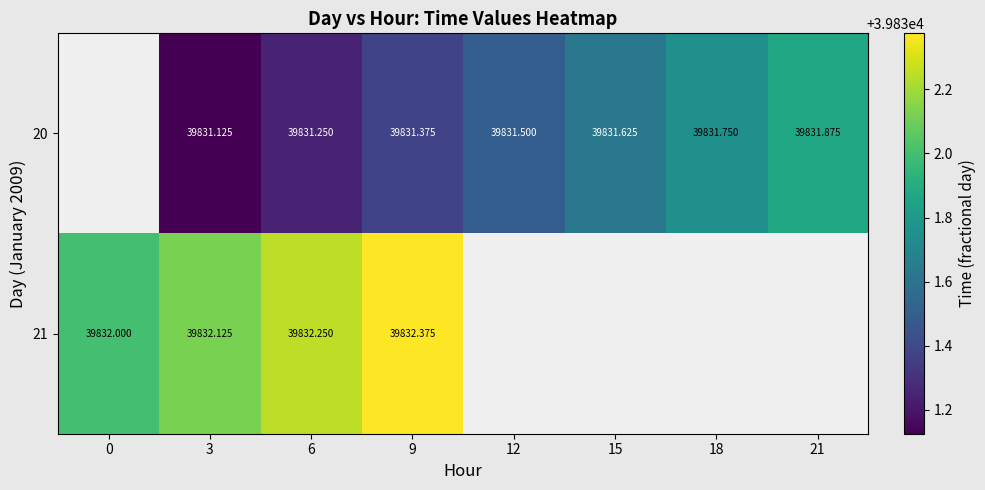

What is the maximum value for 21?

39832.4